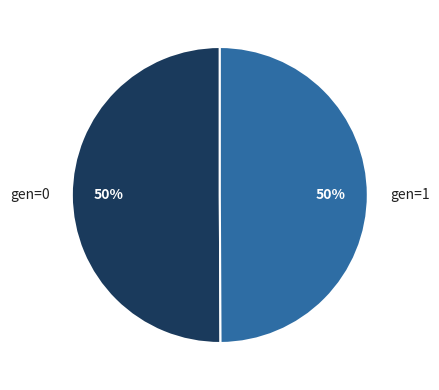

Is it true that gen=1 is 50% of the pie?

True